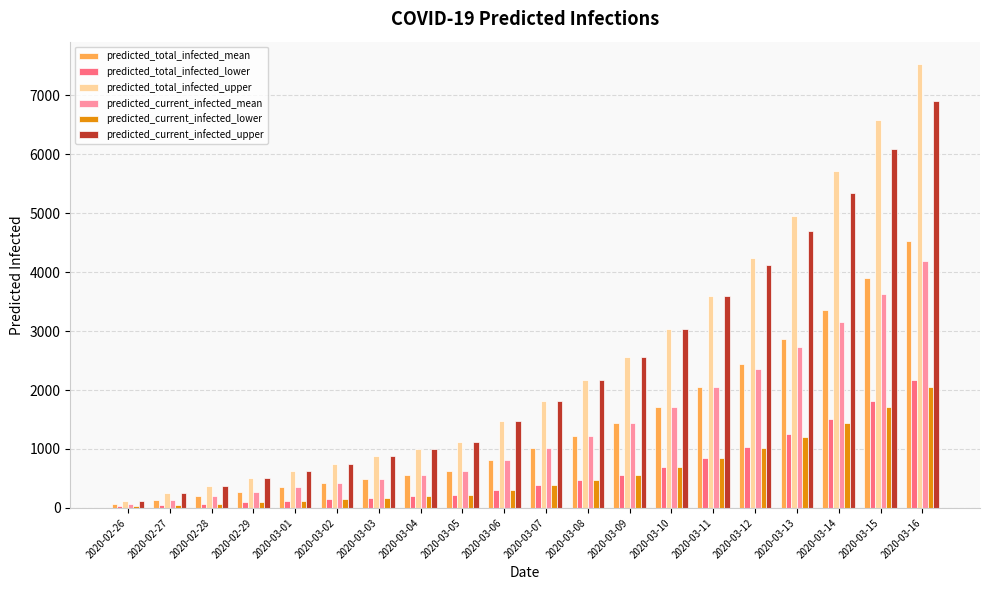

The value of predicted_total_infected_upper at 2020-03-10 is 1792. True or false?

False